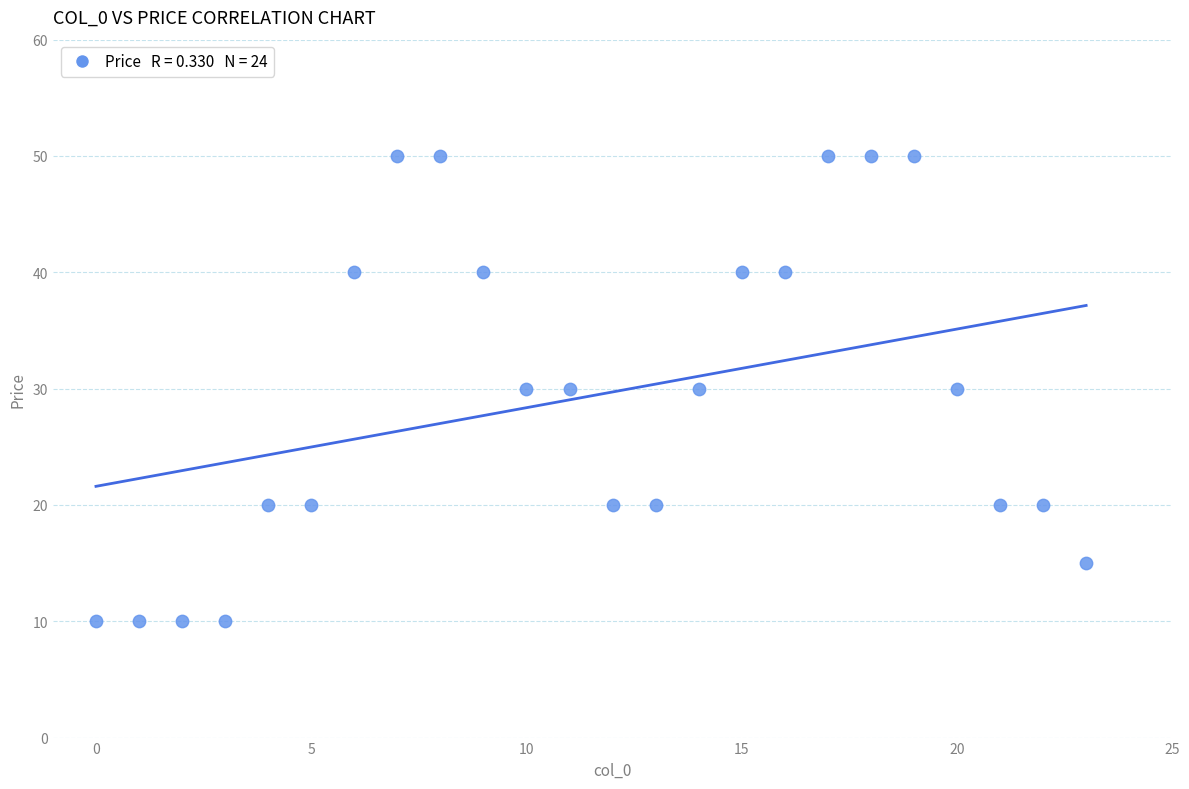

What is the range of Y values (max minus min)?

40